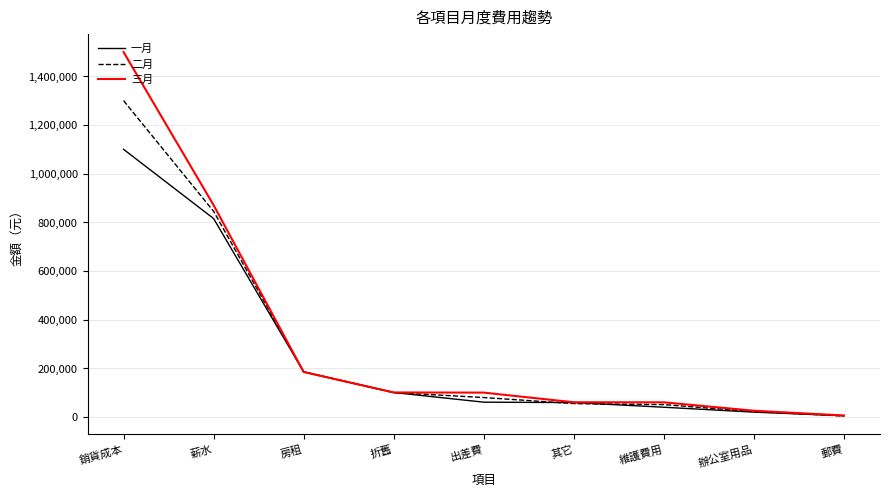

Is this an area chart (filled region under the line)?

No